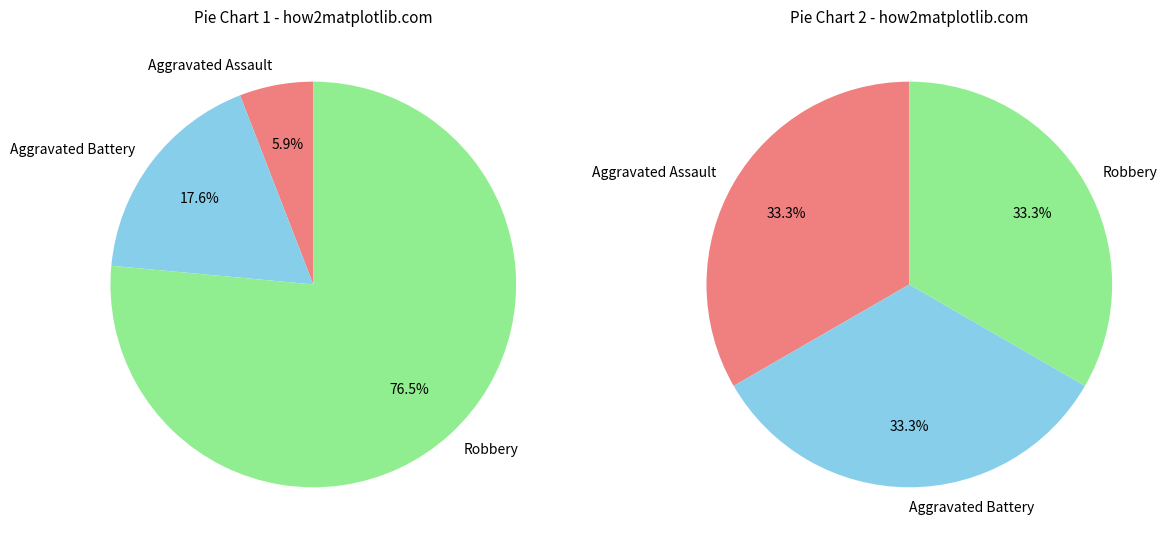

Is there a majority slice in this chart?

Yes